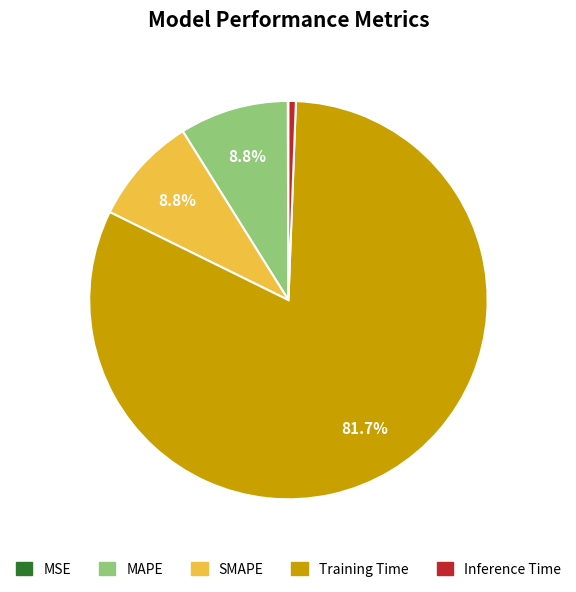

To the nearest percent, what percentage of the pie is Inference Time?

1%